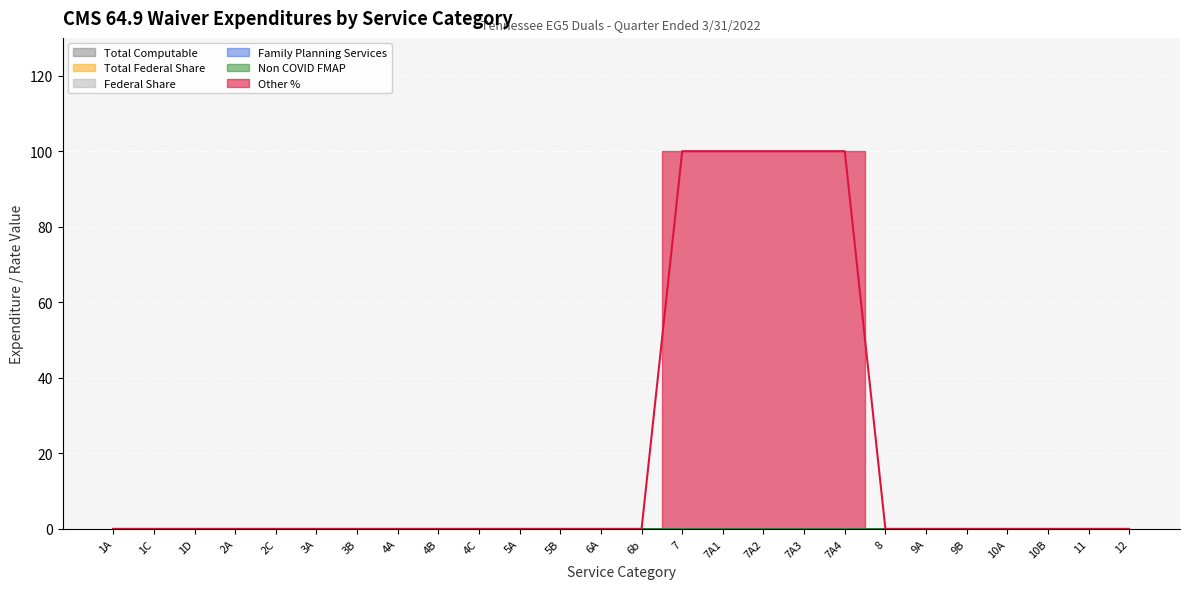

At how many categories does at least one series exceed 83?

5